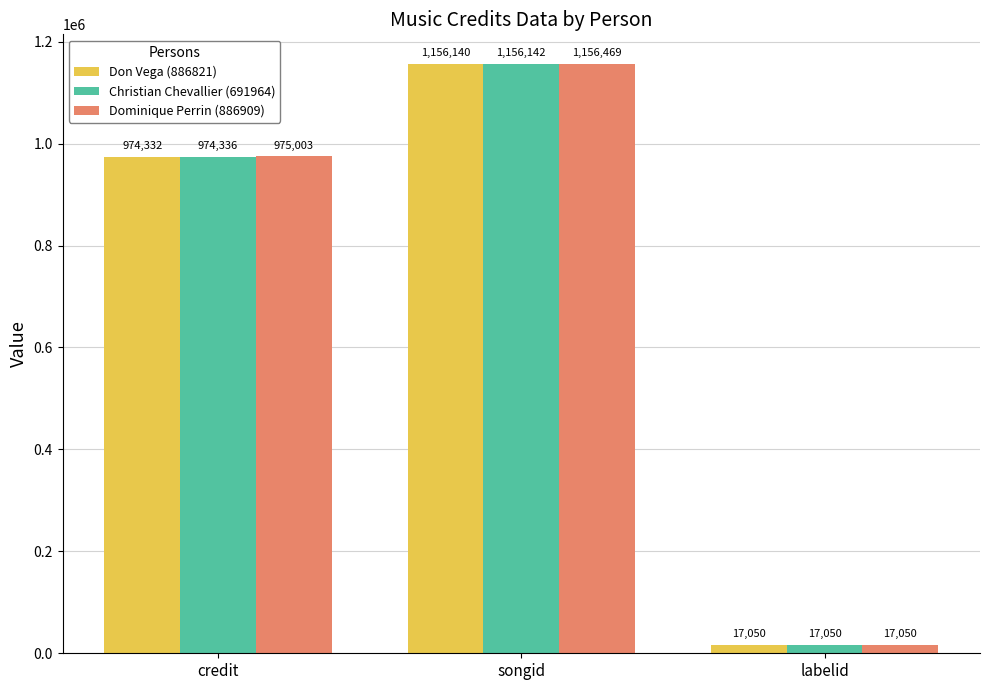

Is the value of Dominique Perrin (886909) at credit greater than the value of Christian Chevallier (691964) at credit?

Yes